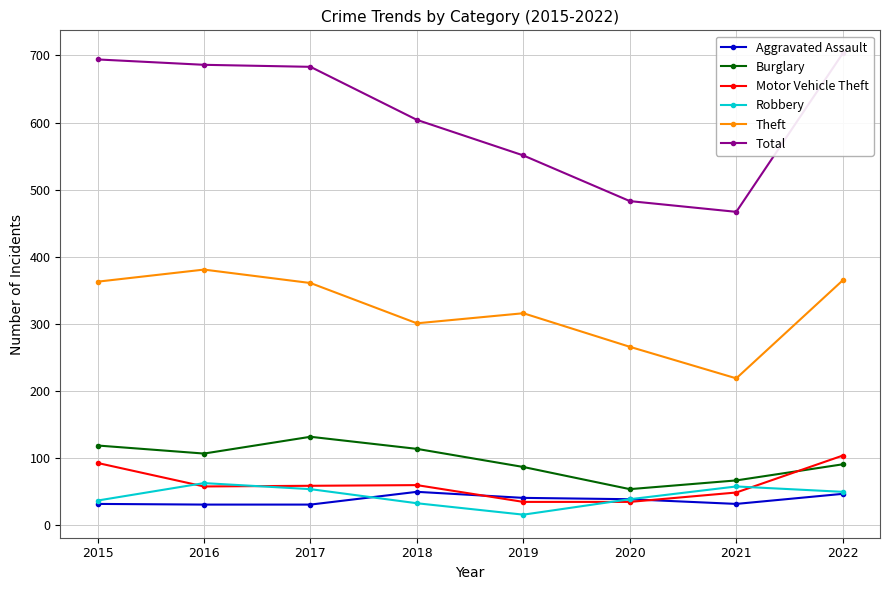

Where is Aggravated Assault nearest to the value 40?

2019